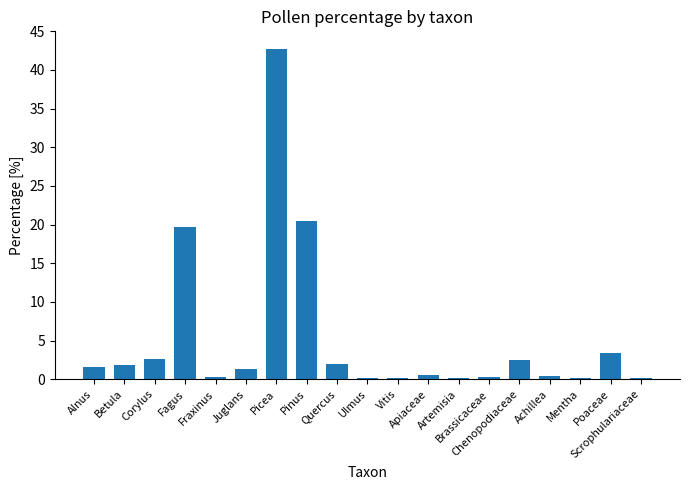

What is the label of the 12th bar from the left?

Apiaceae